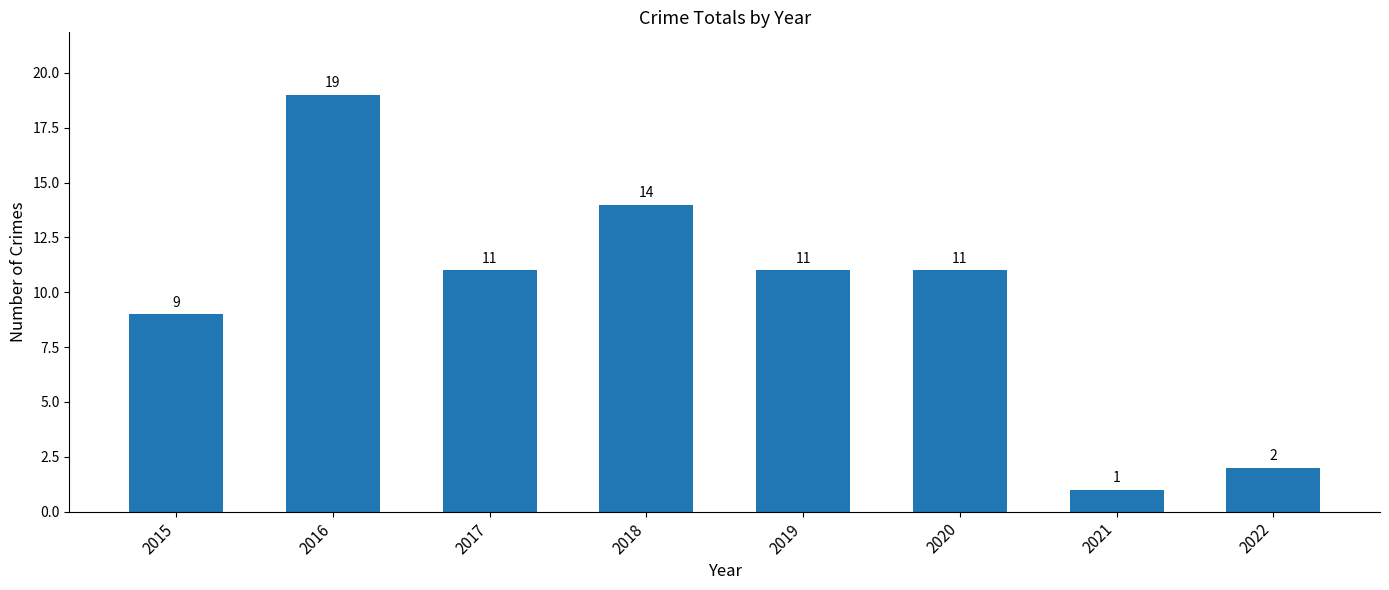

Does the chart contain stacked bars?

No